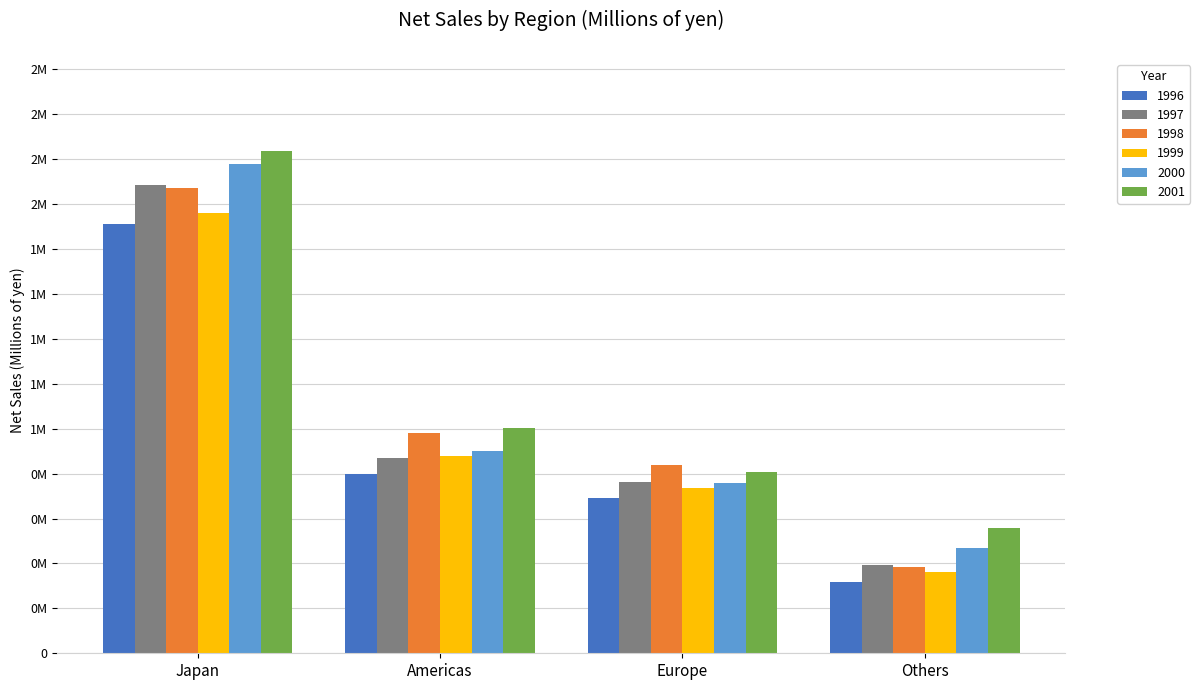

True or false: 1998 has a value of 382499 at Others.

True